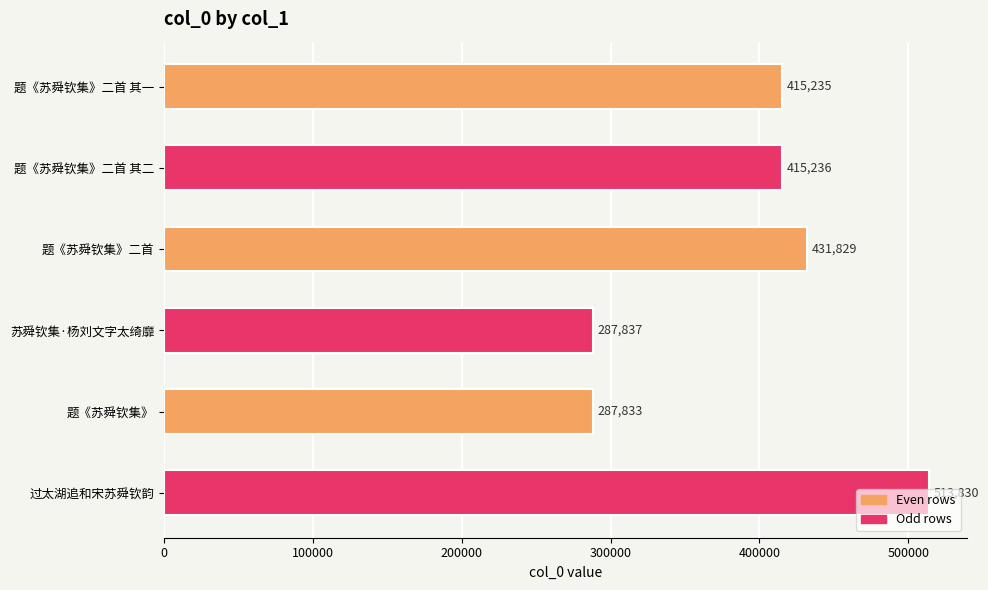

Count the number of data series in this chart.

1